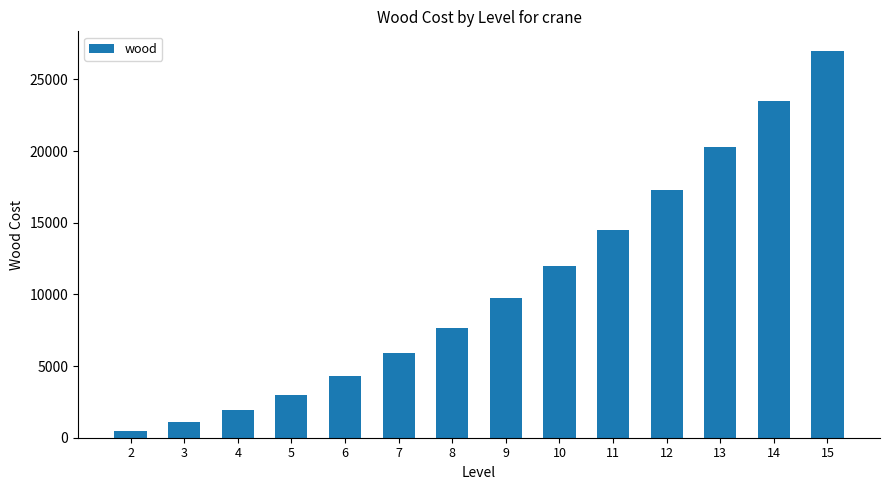

What is the value of the 6th bar from the left?

5880